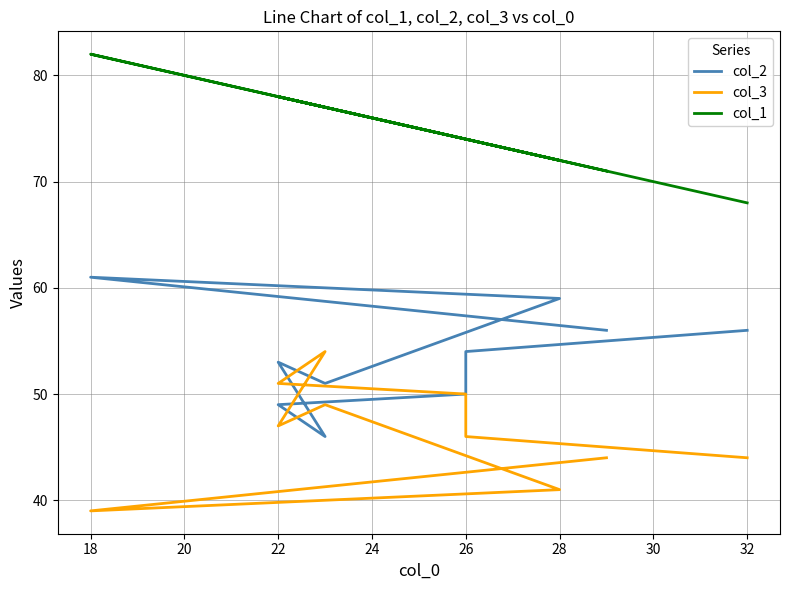

Which series has the largest total across all categories?

col_1